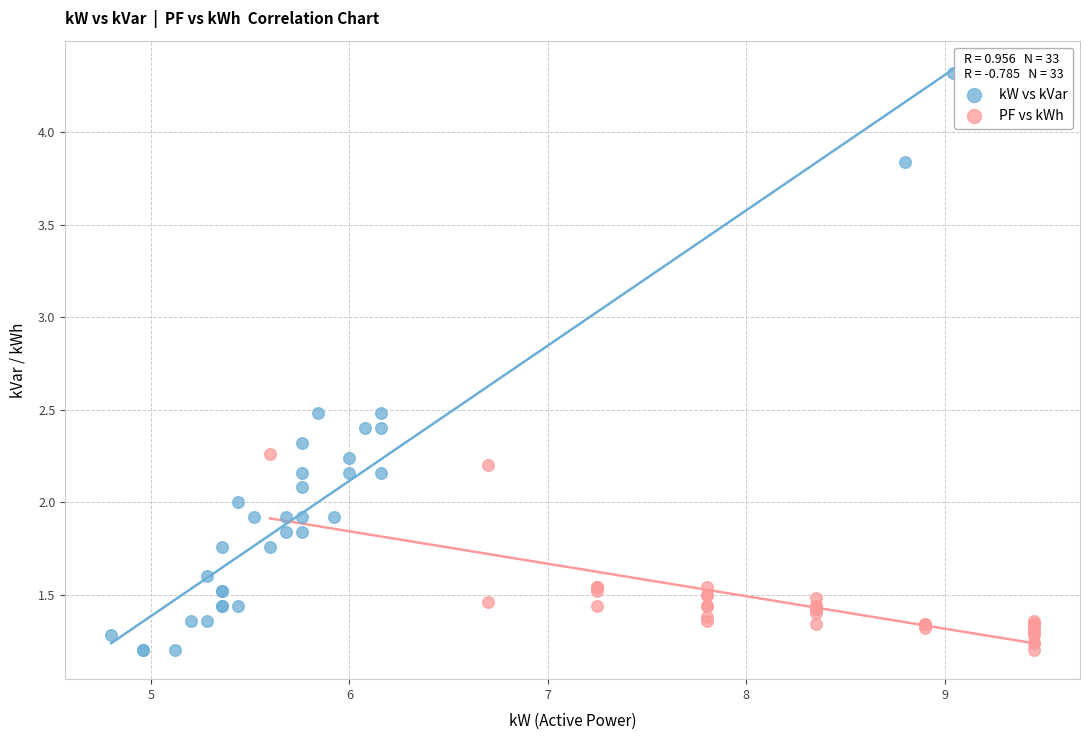

Which series reaches the maximum Y coordinate?

kW vs kVar